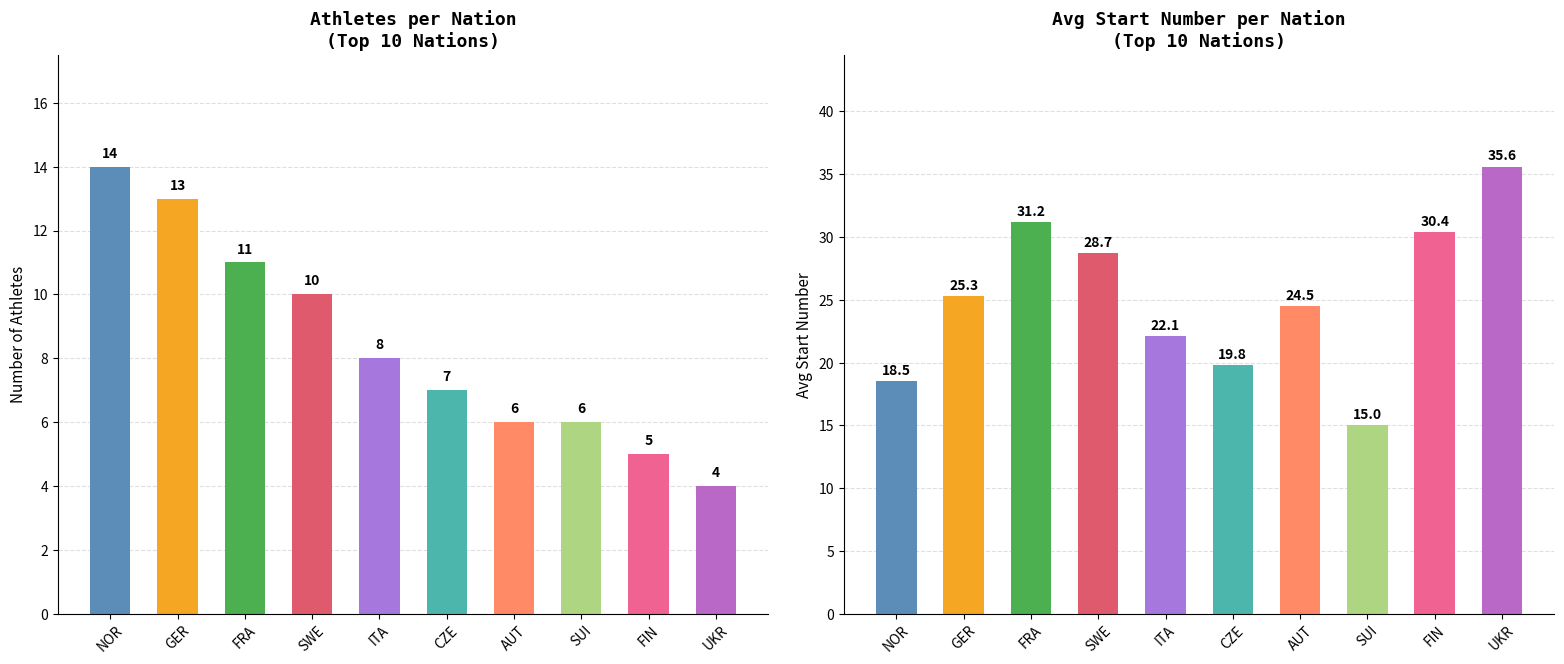

What is the label of the 3rd bar from the left?

FRA